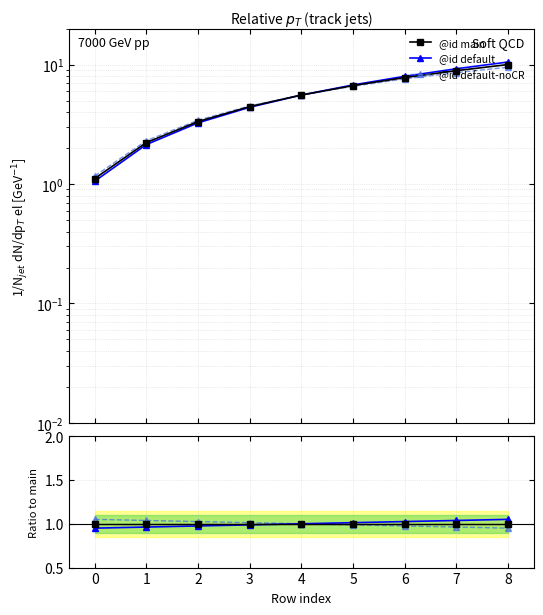

Where is @id default-noCR ratio nearest to the value 1?

4